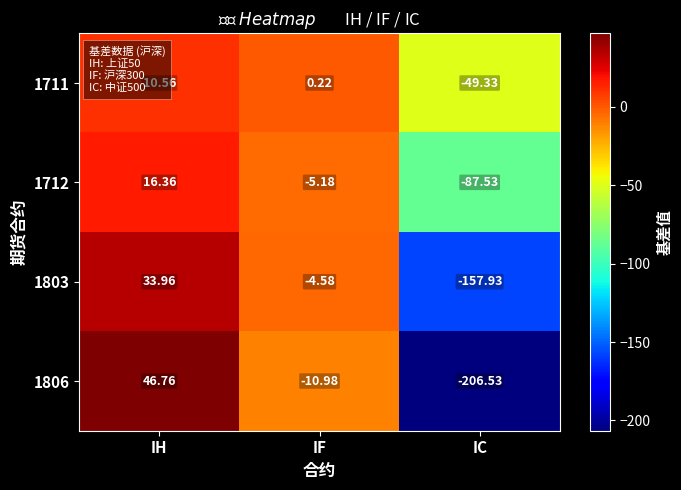

At which label is 1806 closest to -79?

IF